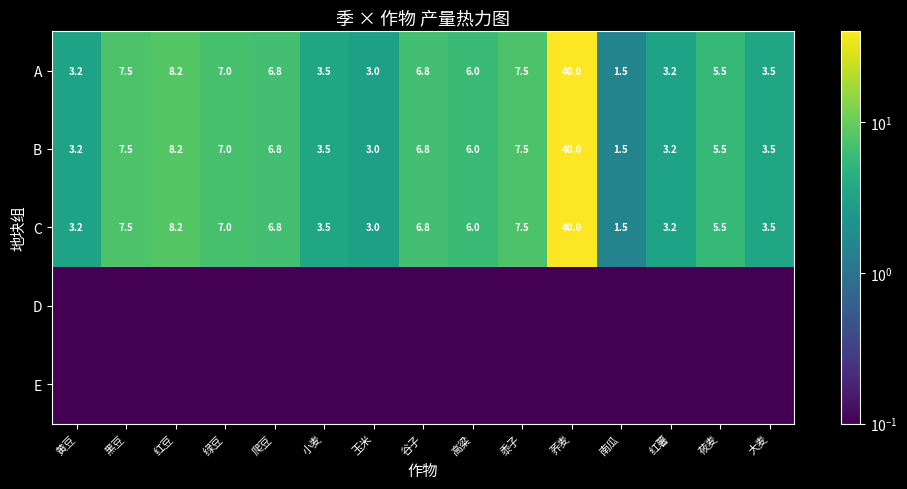

True or false: B has a value of 7.8 at 高粱.

False